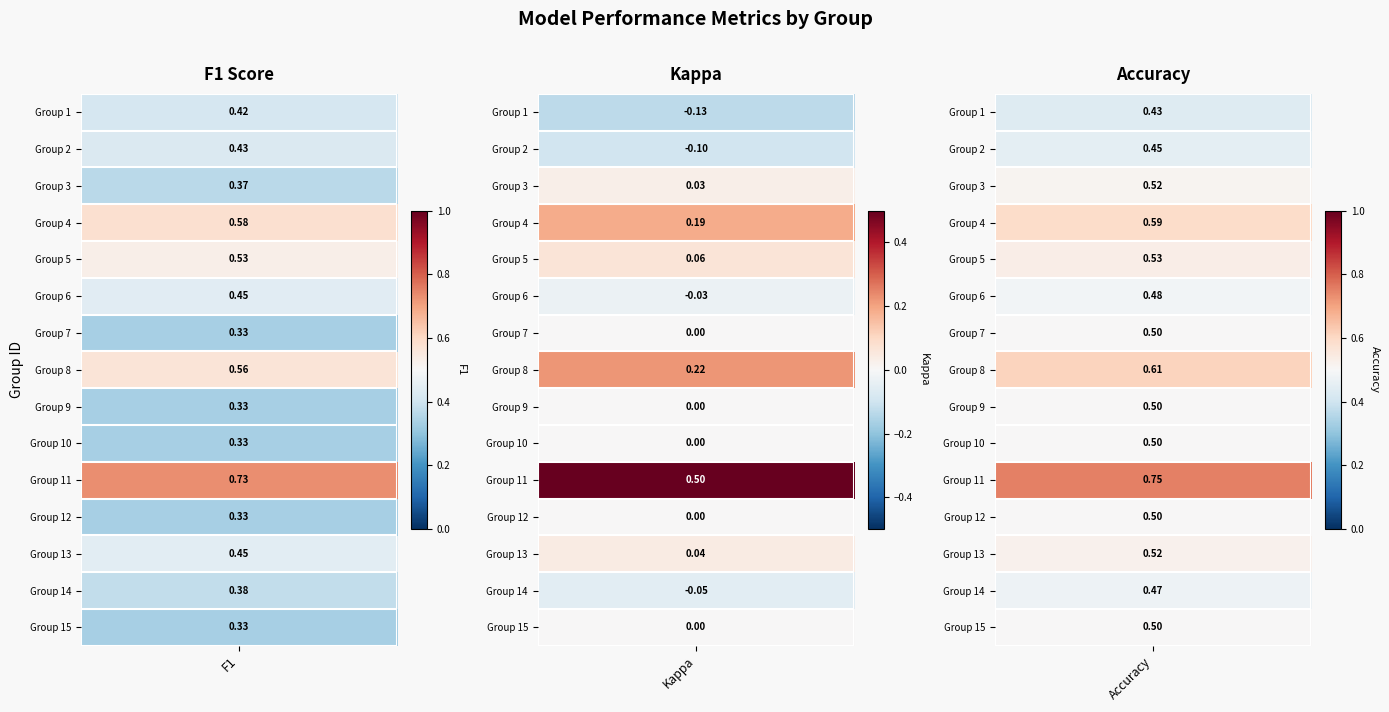

Which series changed the most between f1 and accuracy?

7